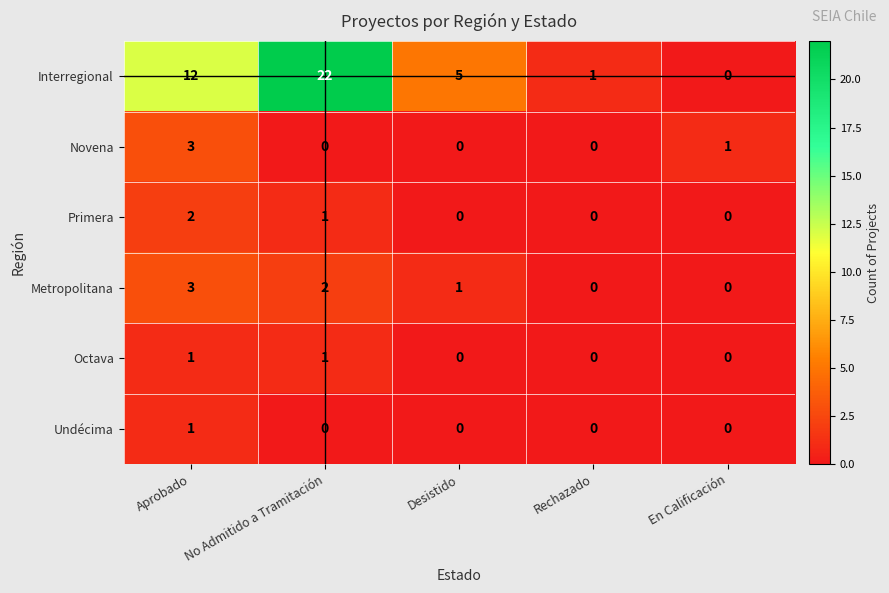

Which series changed the most between Aprobado and No Admitido a Tramitación?

Interregional